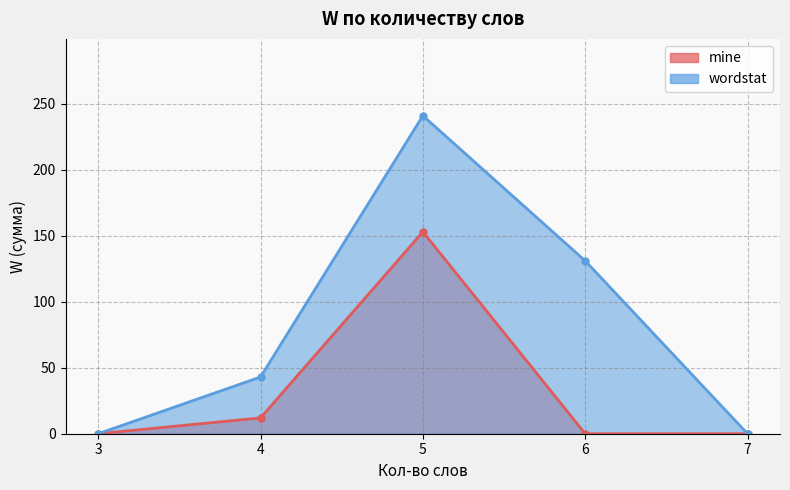

The value of wordstat at 3 is 0. True or false?

True